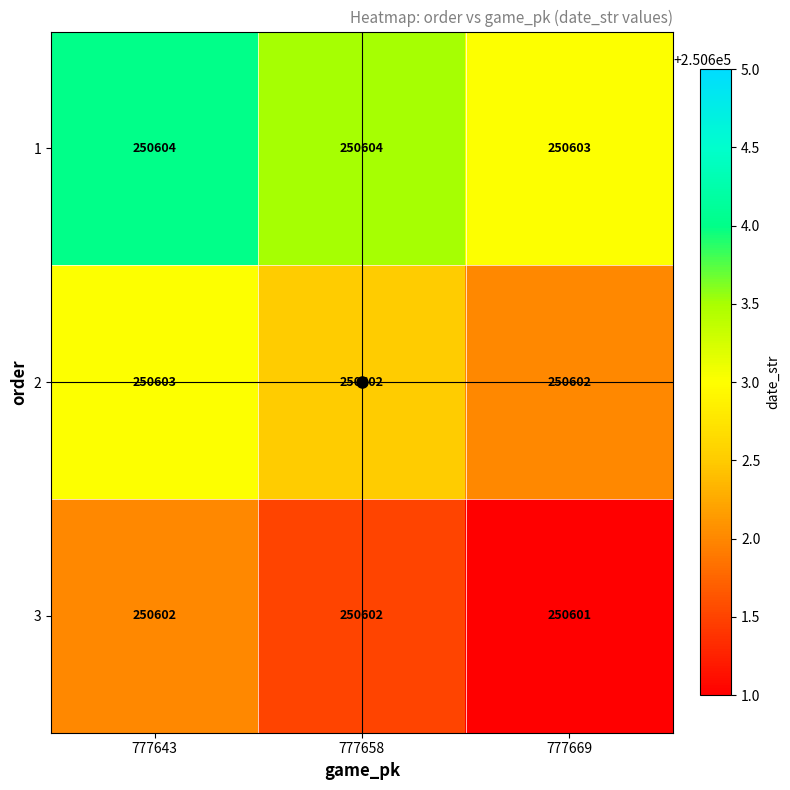

Rank the series by their maximum value, from highest to lowest.

1, 2, 3